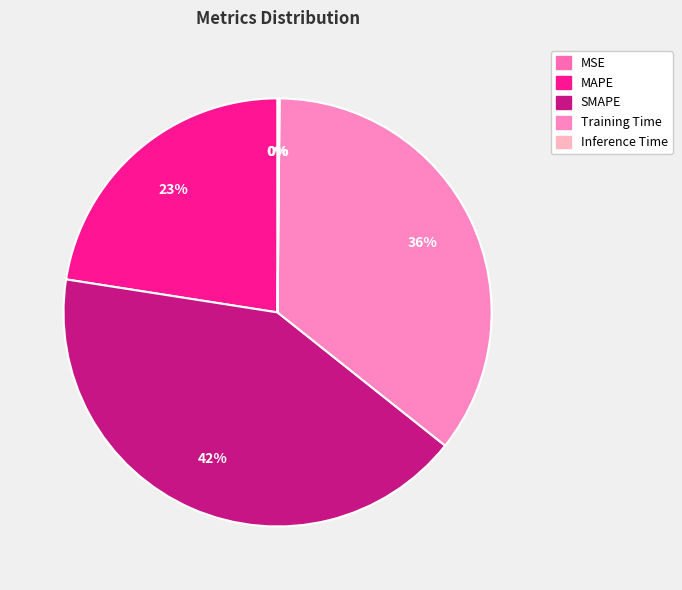

How many slices are in this pie chart?

5